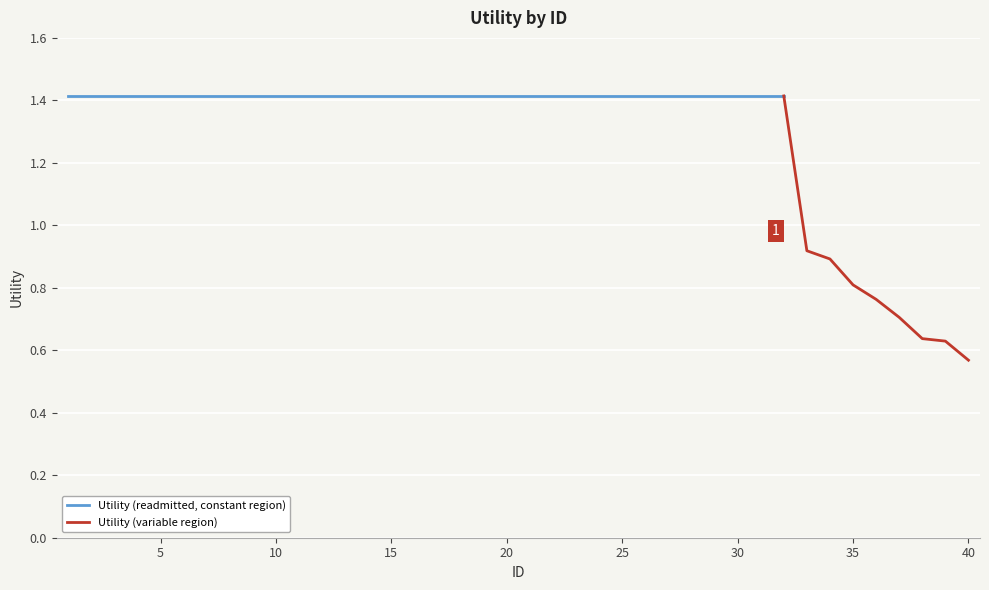

Which has a higher value, 32 or 21?

32